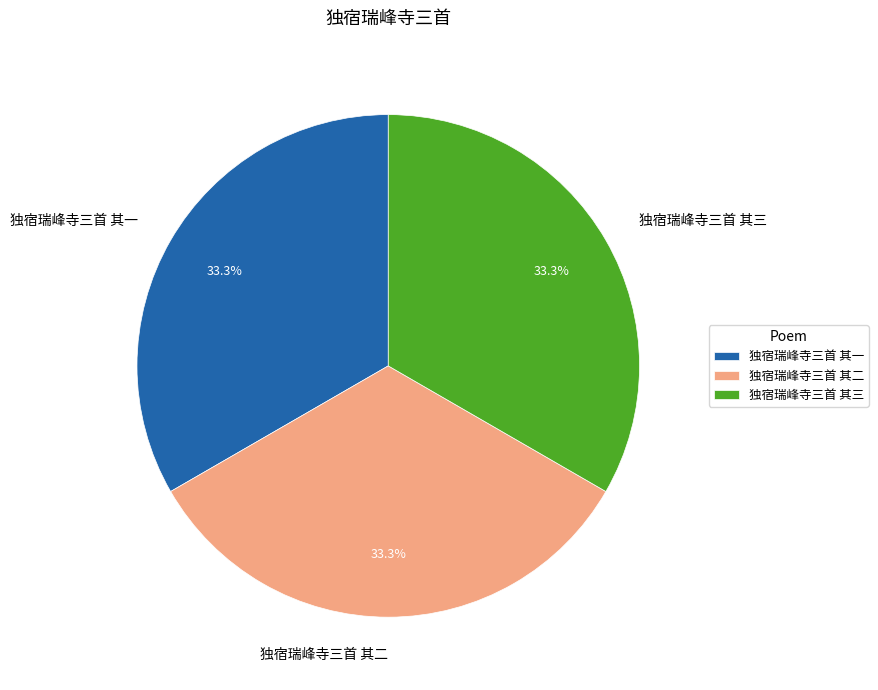

What is the ratio of the value at 独宿瑞峰寺三首 其一 to the value at 独宿瑞峰寺三首 其三?

1.0